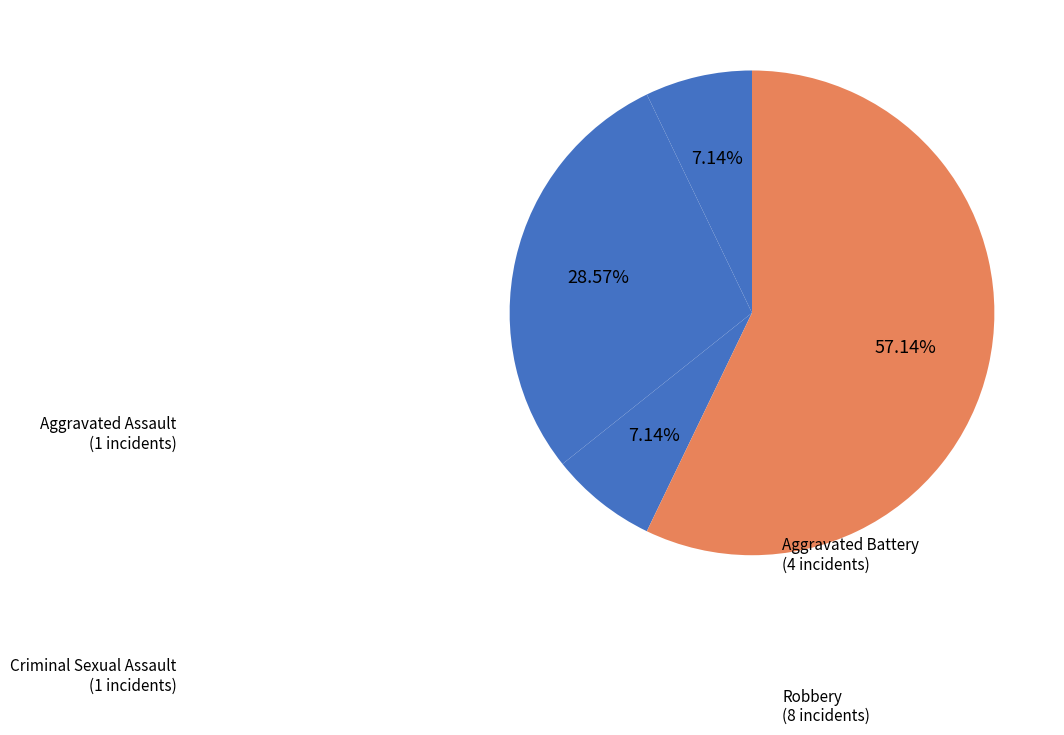

How many slices are in this pie chart?

4